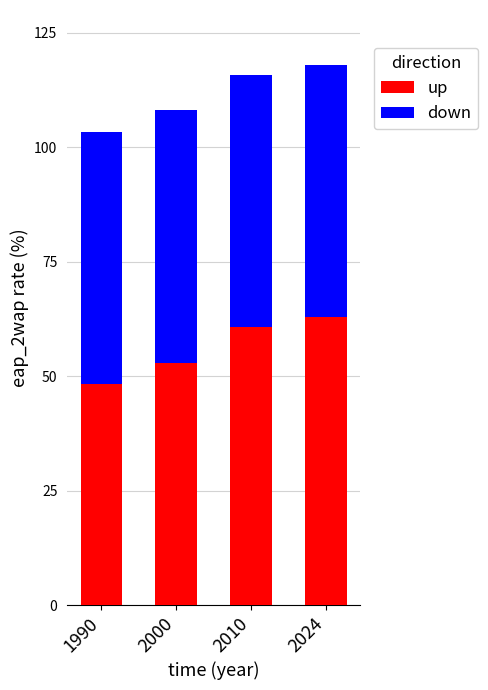

List the labels in order of up value, largest first.

2024, 2010, 2000, 1990